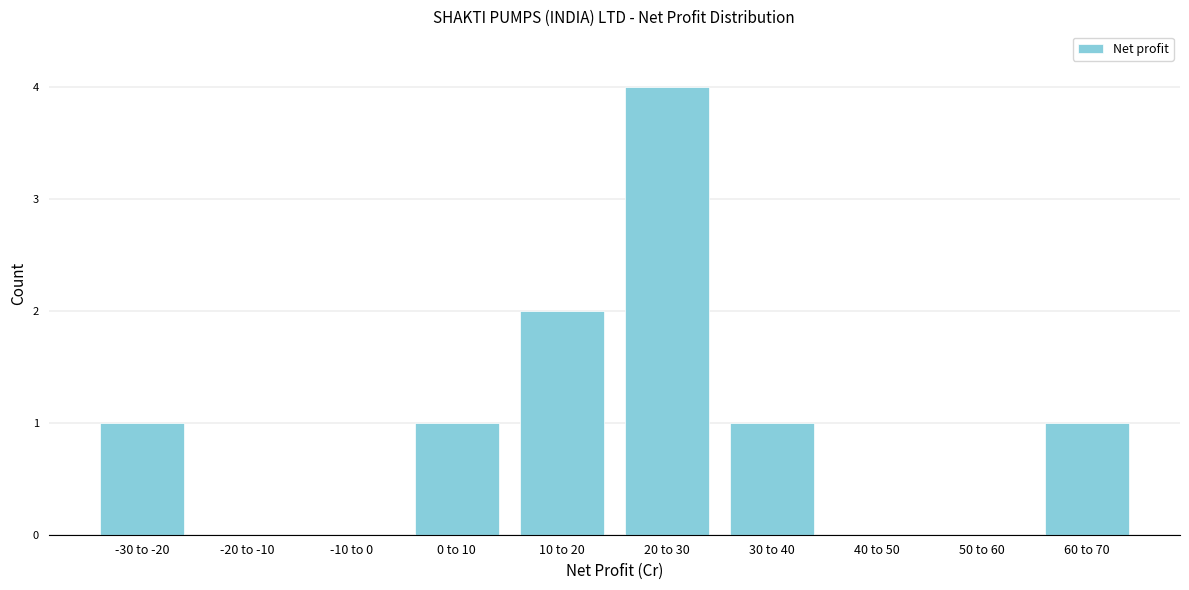

Reading right to left, list all the values displayed in this chart.

60 to 70=1	50 to 60=0	40 to 50=0	30 to 40=1	20 to 30=4	10 to 20=2	0 to 10=1	-10 to 0=0	-20 to -10=0	-30 to -20=1